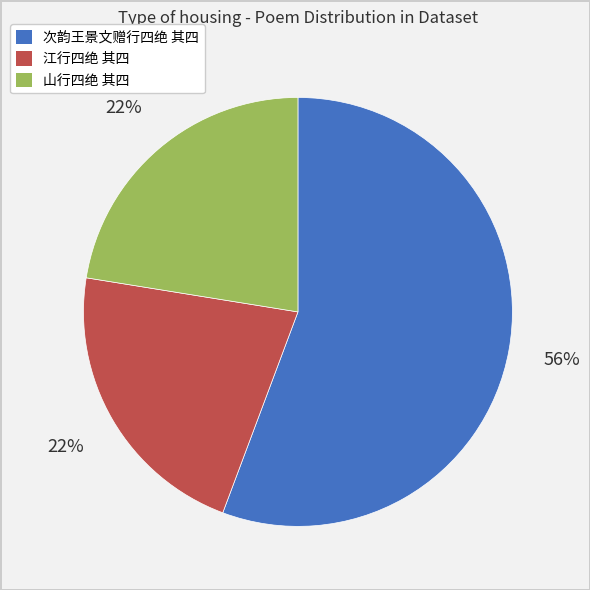

To the nearest percent, what is the combined percentage of 次韵王景文赠行四绝 其四 and 江行四绝 其四?

78%